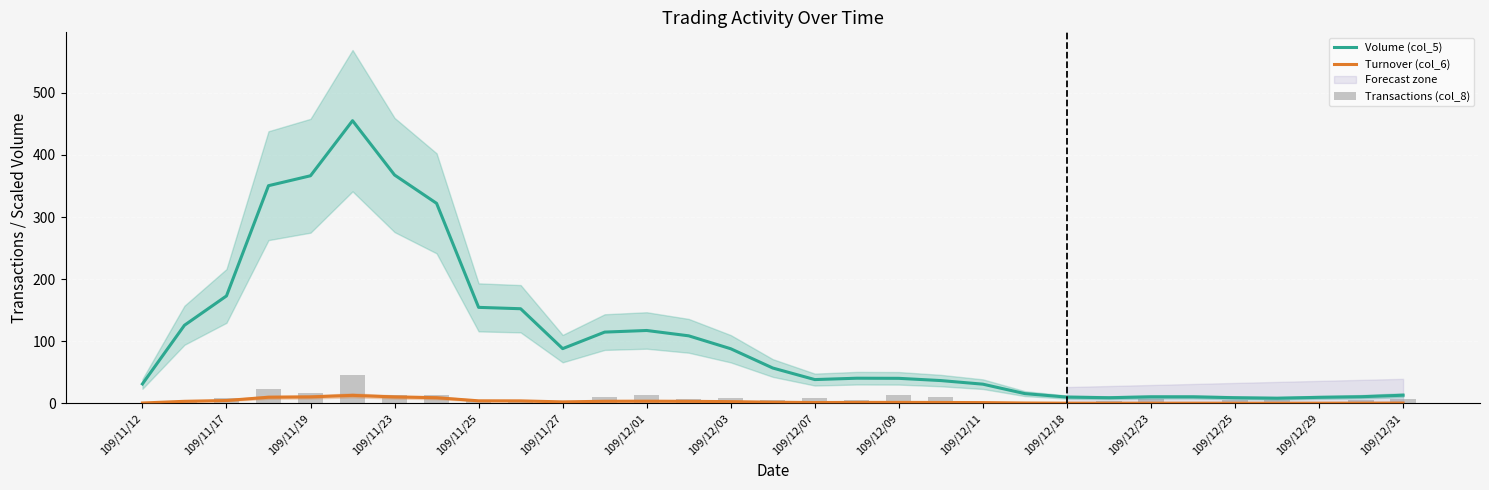

How many values in the Turnover (col_6) series are below 1?

11